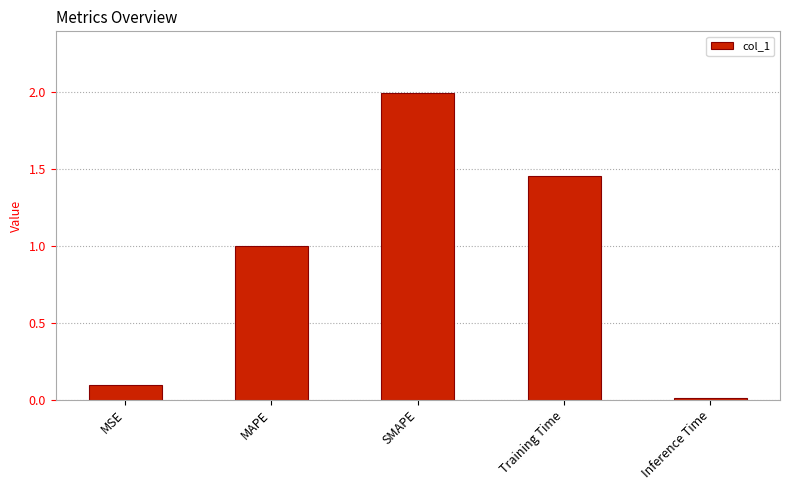

How many bars are there in total?

5